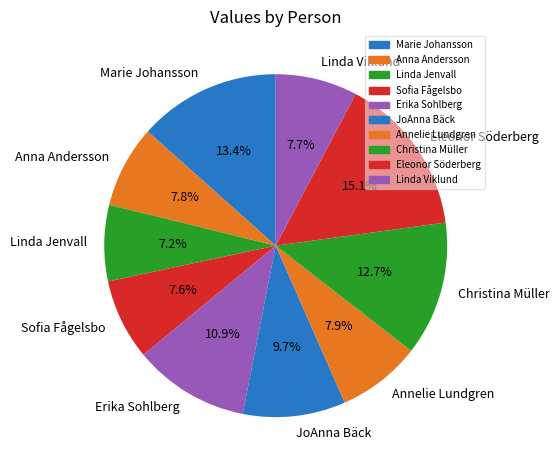

To the nearest percent, what is the difference between the largest and smallest slice percentages?

8%